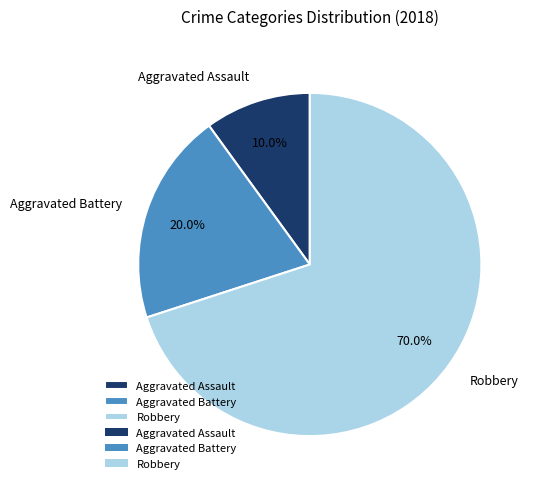

To the nearest percent, what is the average slice percentage?

33%